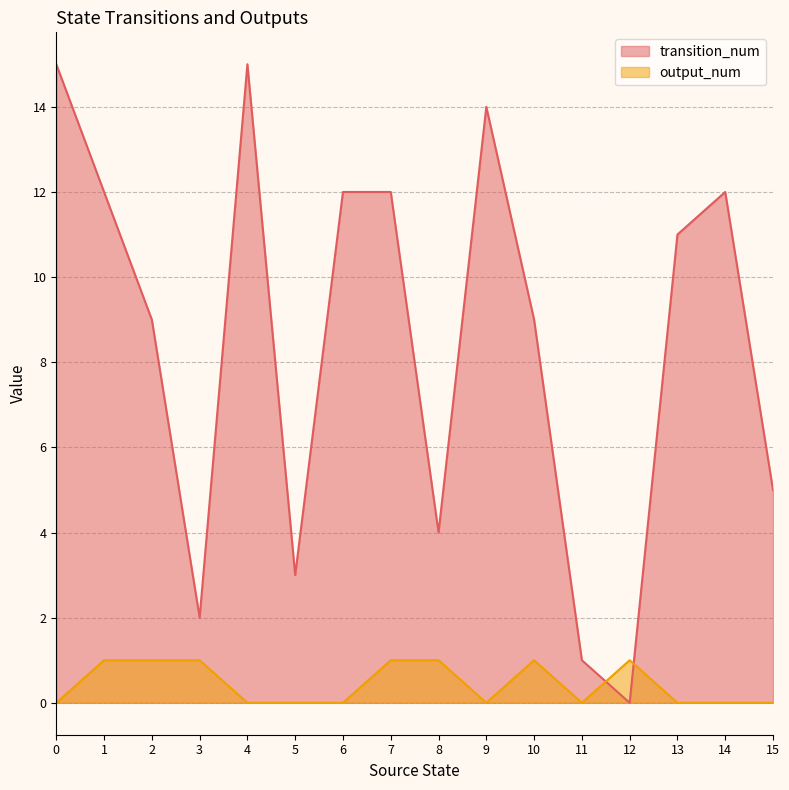

Where is the first local minimum for transition_num?

3